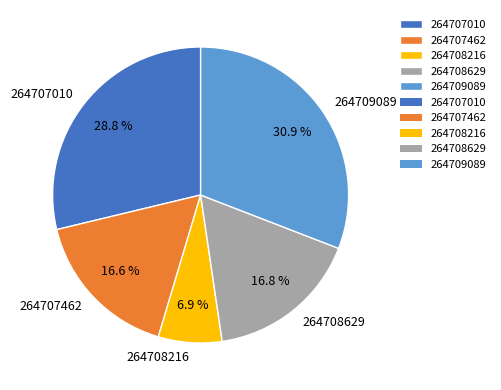

Which slice is the smallest?

264708216